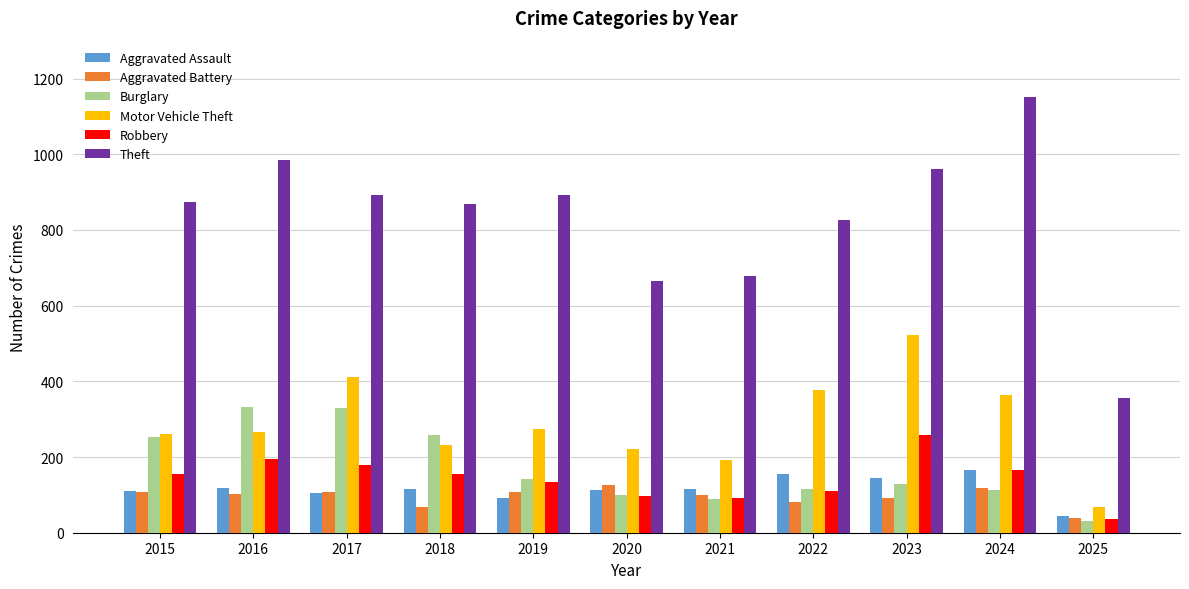

How many values in the Burglary series are below 130?

5